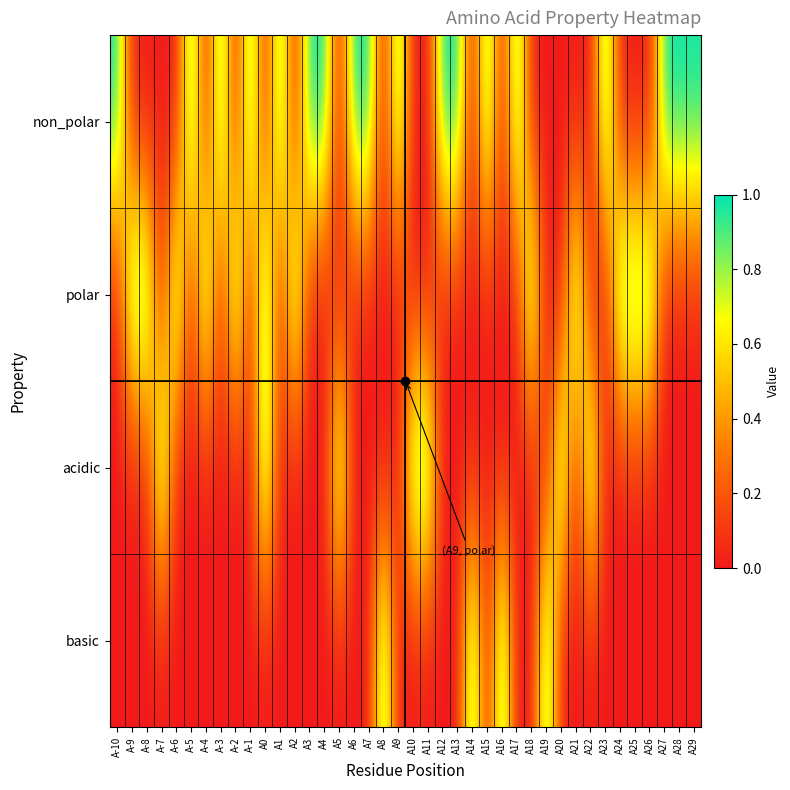

At how many categories does at least one series exceed 0?

40